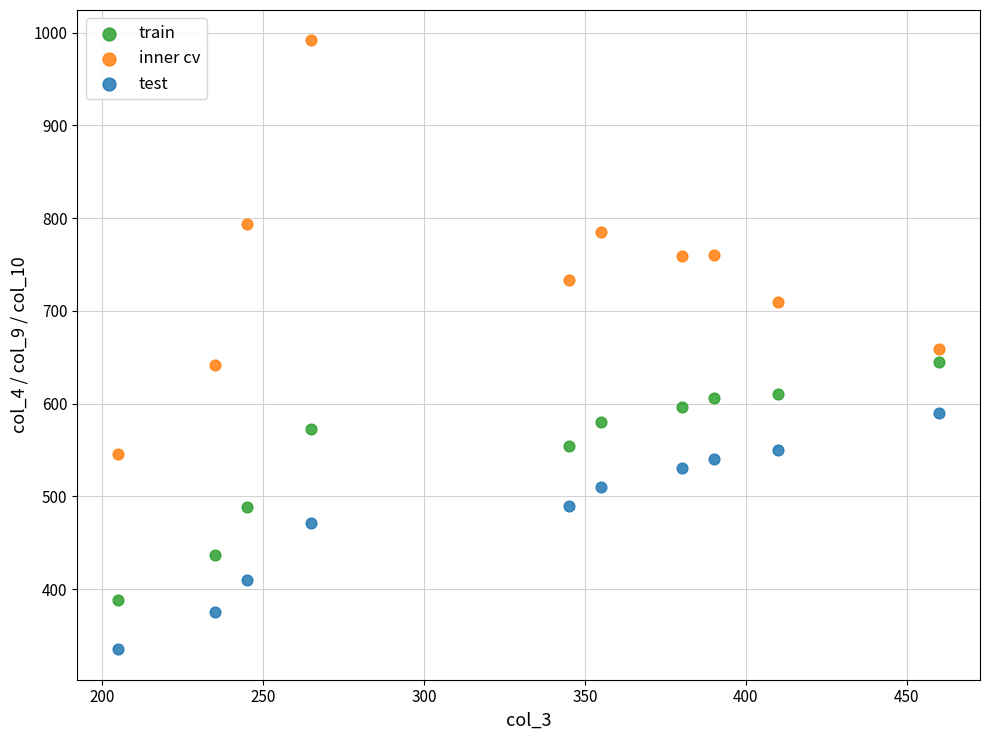

Across all data points, what is the range of X values (max minus min)?

255.0